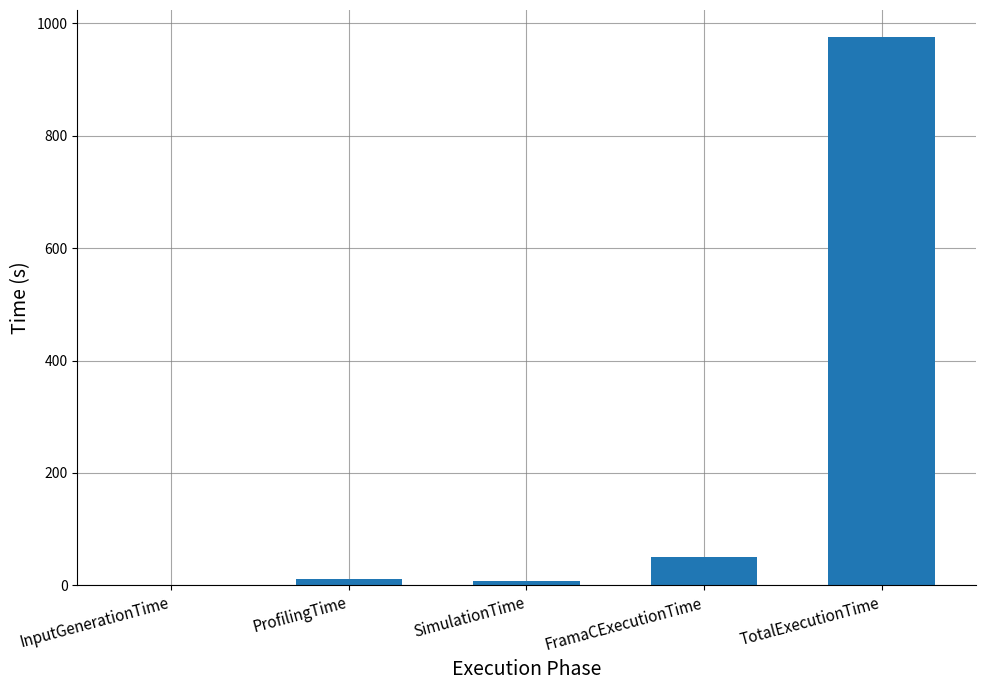

At which label is the value closest to 487?

FramaCExecutionTime